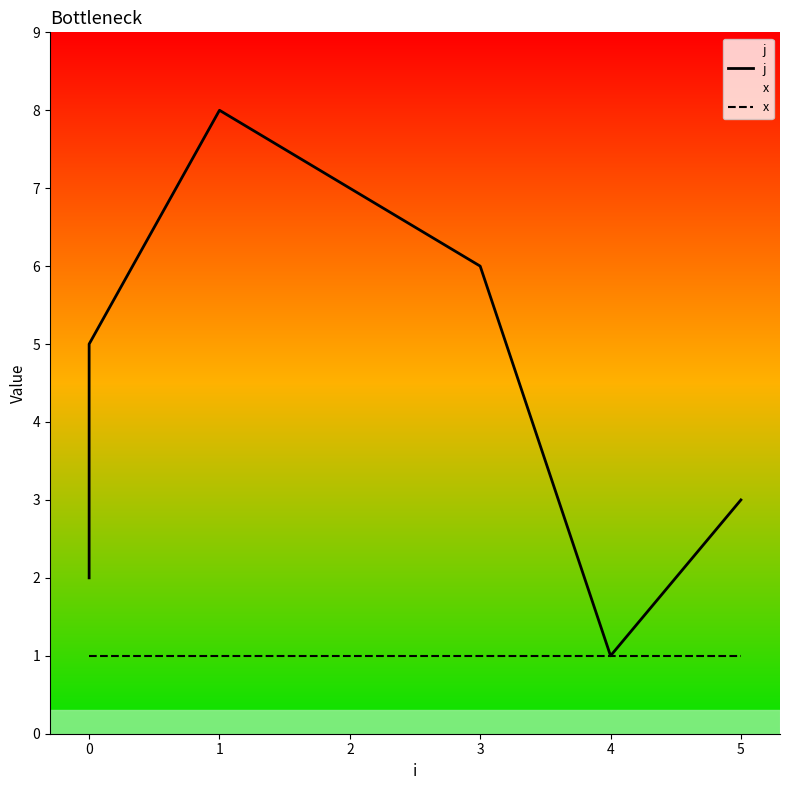

What is the maximum value for x?

1